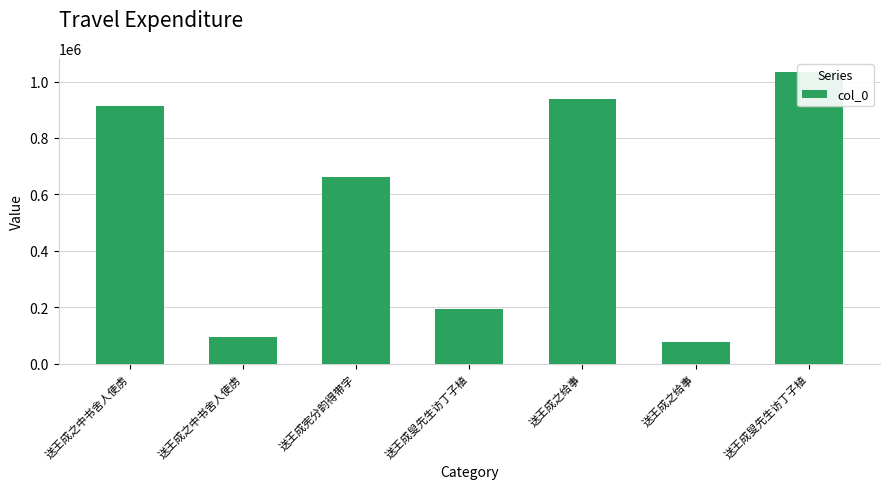

What is the average value?

558480